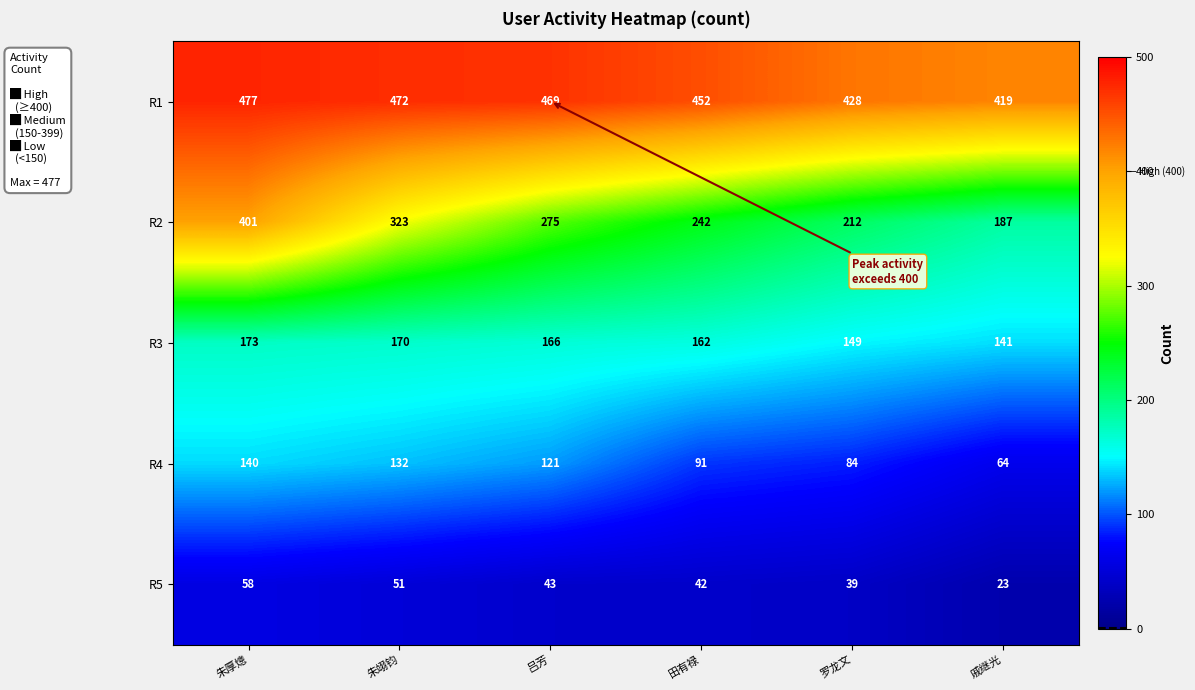

What is the lowest value of the R5 series?

23